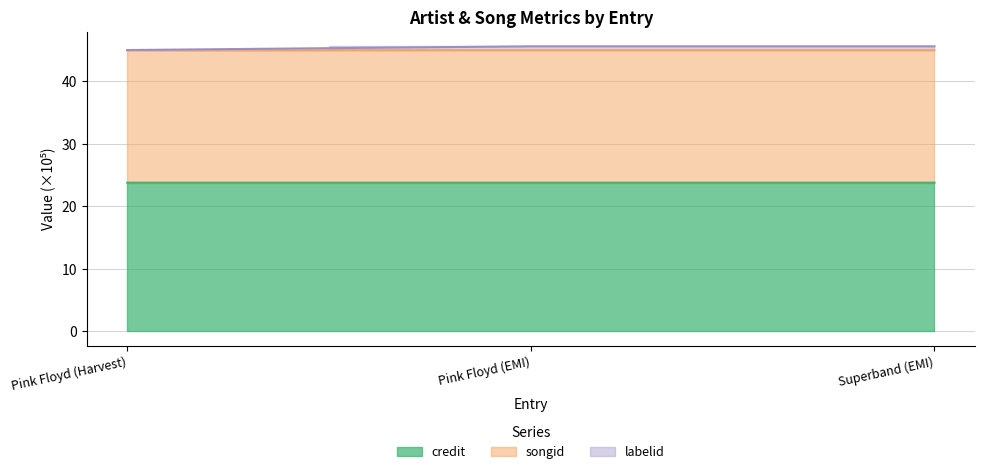

How many lines are shown in the chart?

3